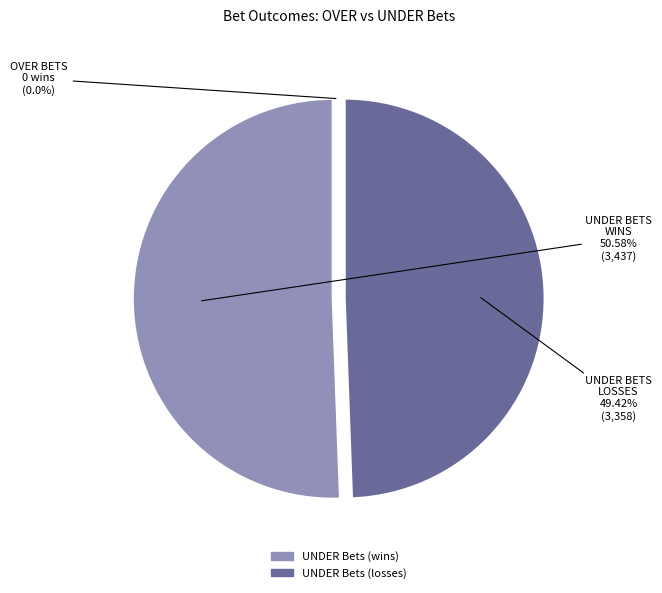

How much of the chart is everything except UNDER Bets
(3437 wins)?

49.4%